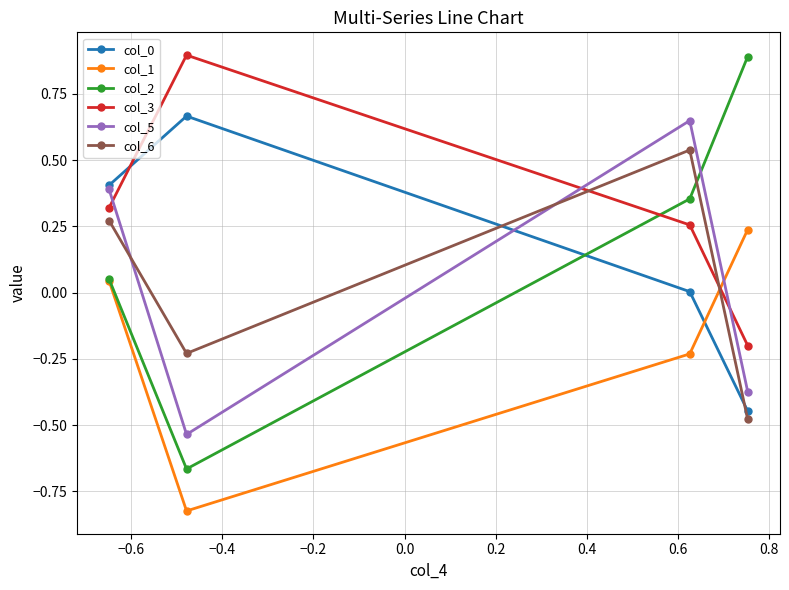

What is the value of the col_2 point at the 4th from the left?

0.9